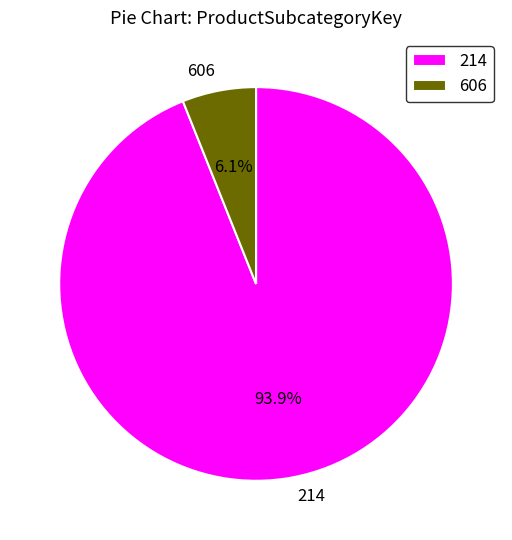

Is it true that 214 is 99% of the pie?

False